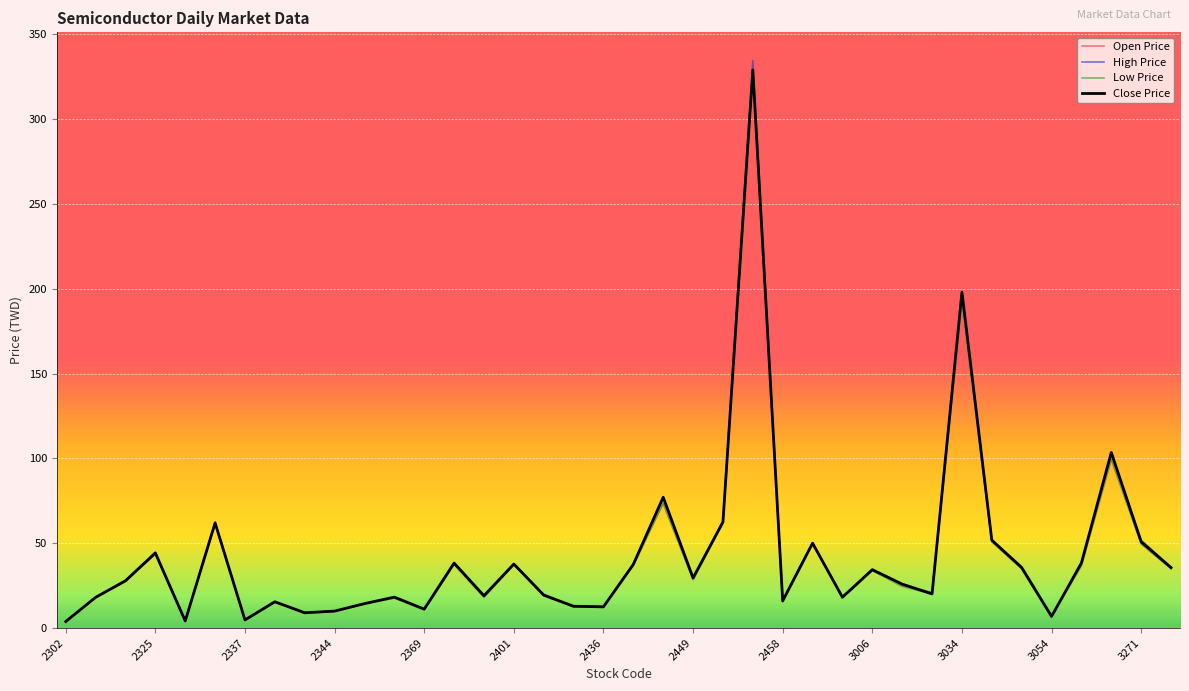

What is the greatest value displayed?

334.5